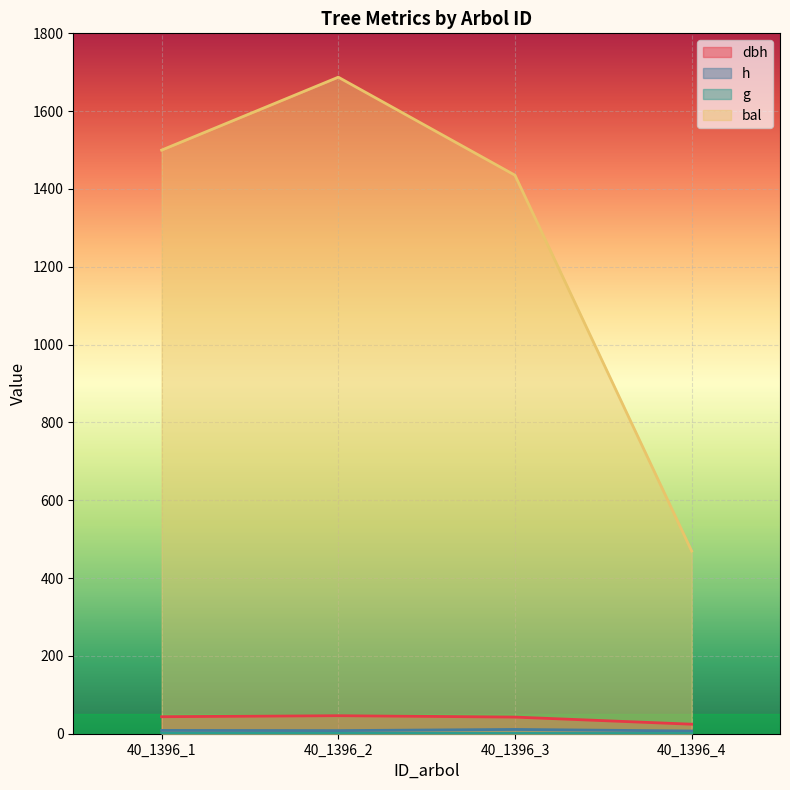

The bal series shows 1435.4 at 40_1396_3. True or false?

True